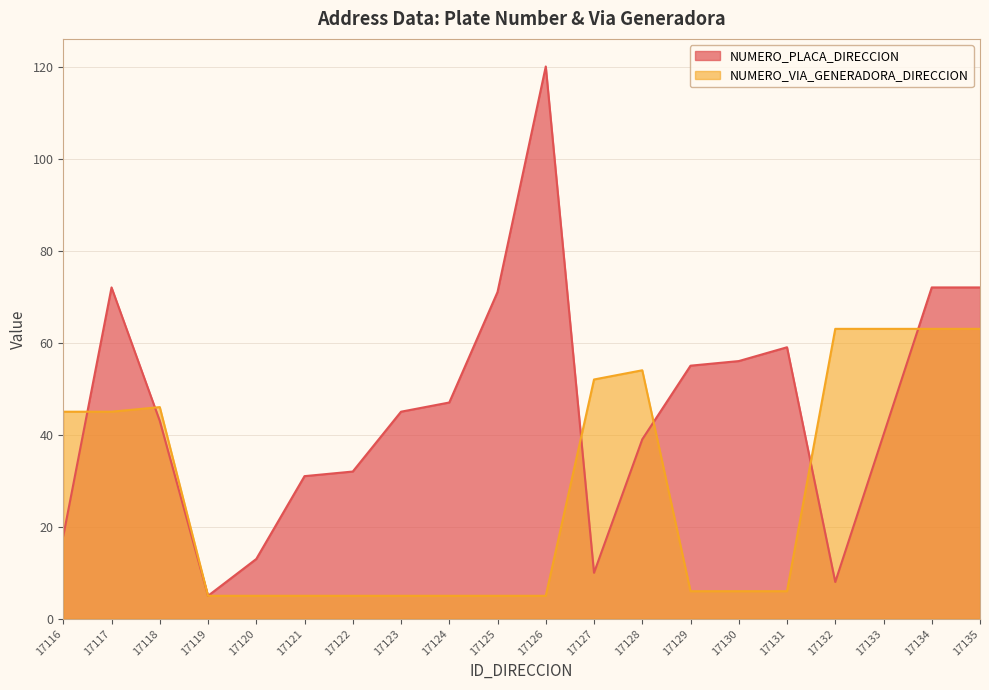

Does the chart have visible grid lines?

Yes